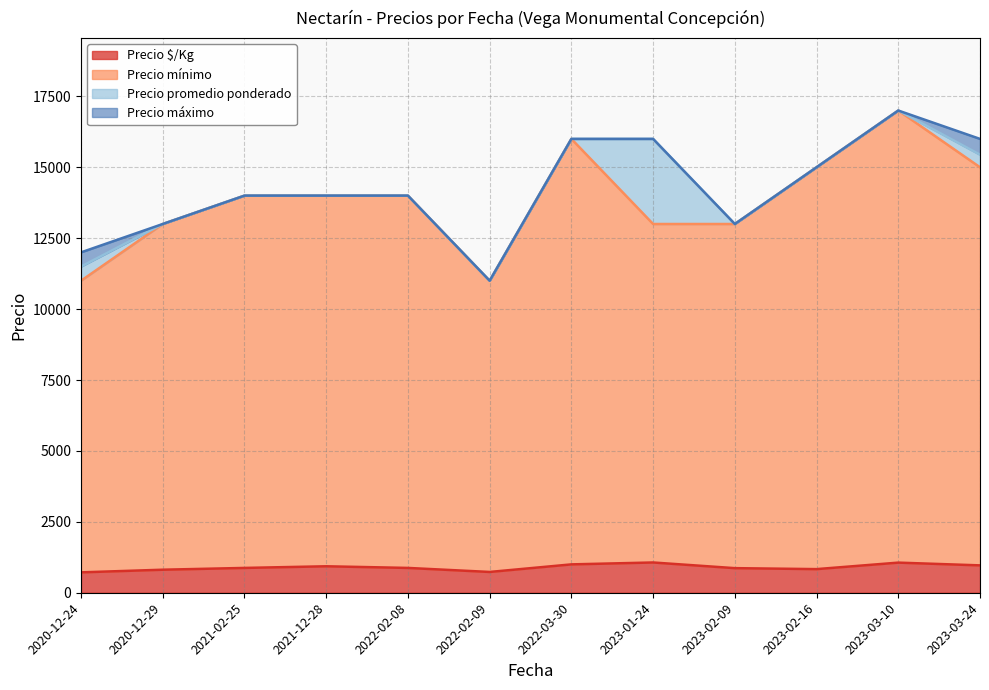

What is the sum of all Precio $/Kg values?

10741